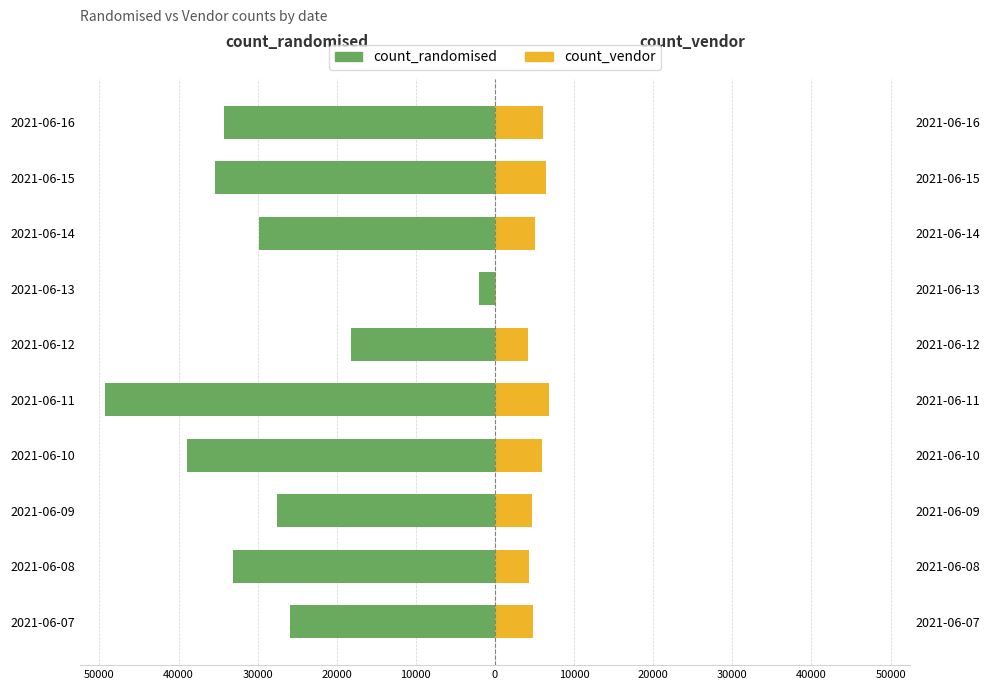

Which series has the largest range (max minus min)?

count_randomised